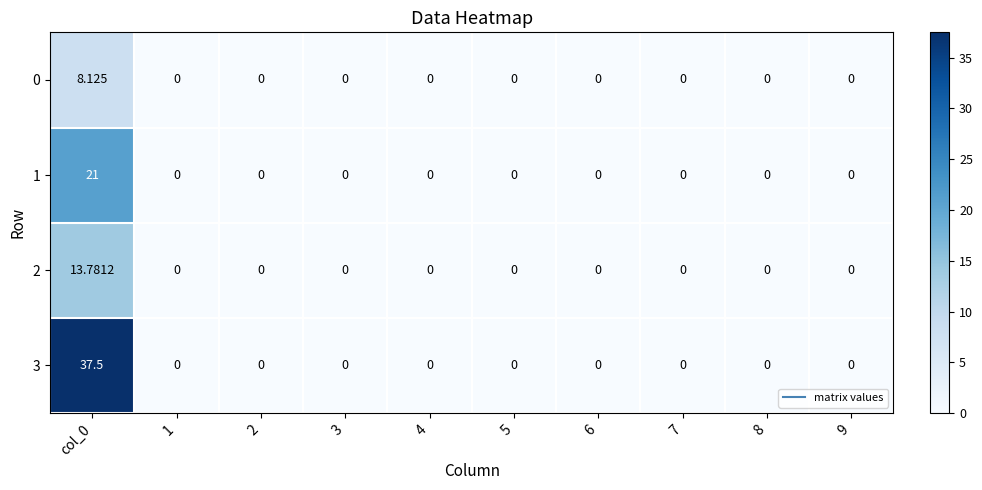

Is the value of 2 at 6 greater than the value of 0 at col_0?

No